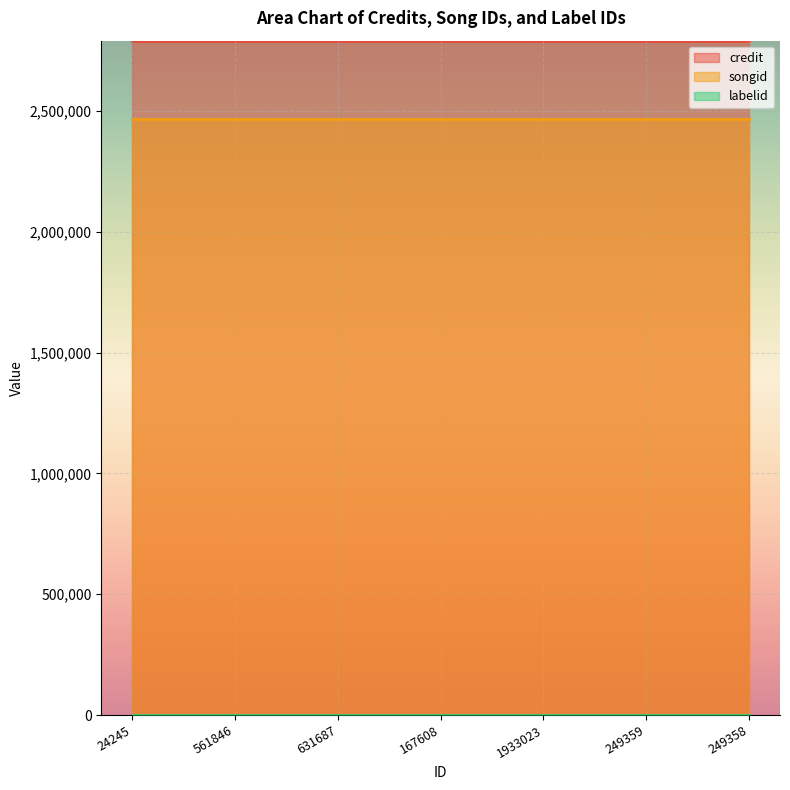

How many distinct data groups are displayed?

3